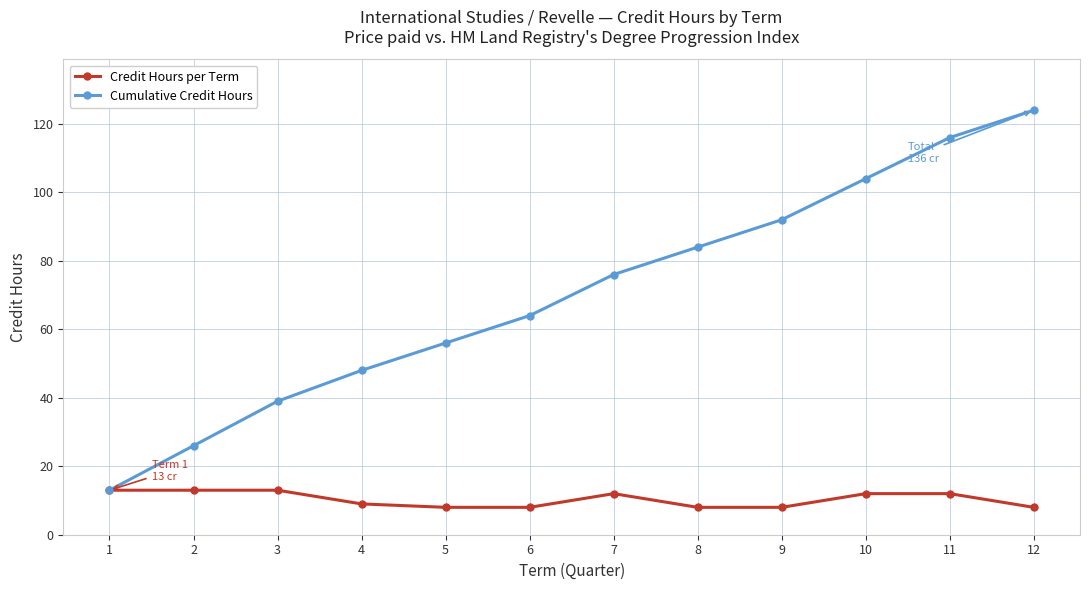

Is the value of Cumulative Credit Hours at 5 greater than the value of Credit Hours per Term at 10?

Yes